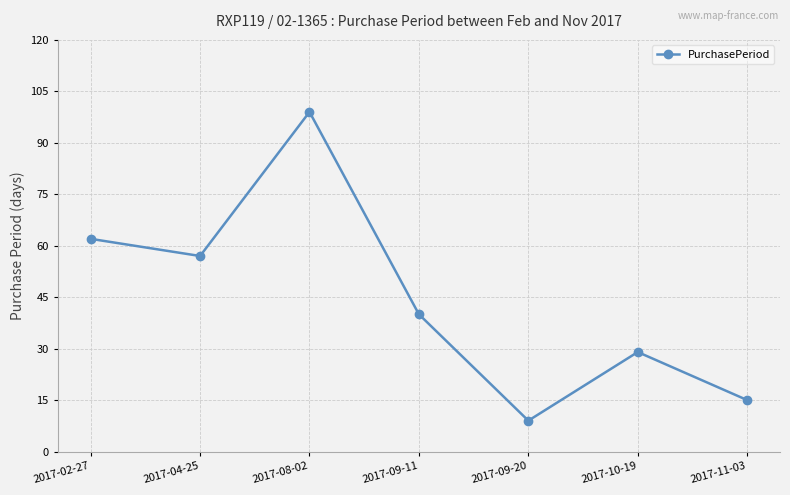

Where is the data nearest to the value 54?

2017-04-25